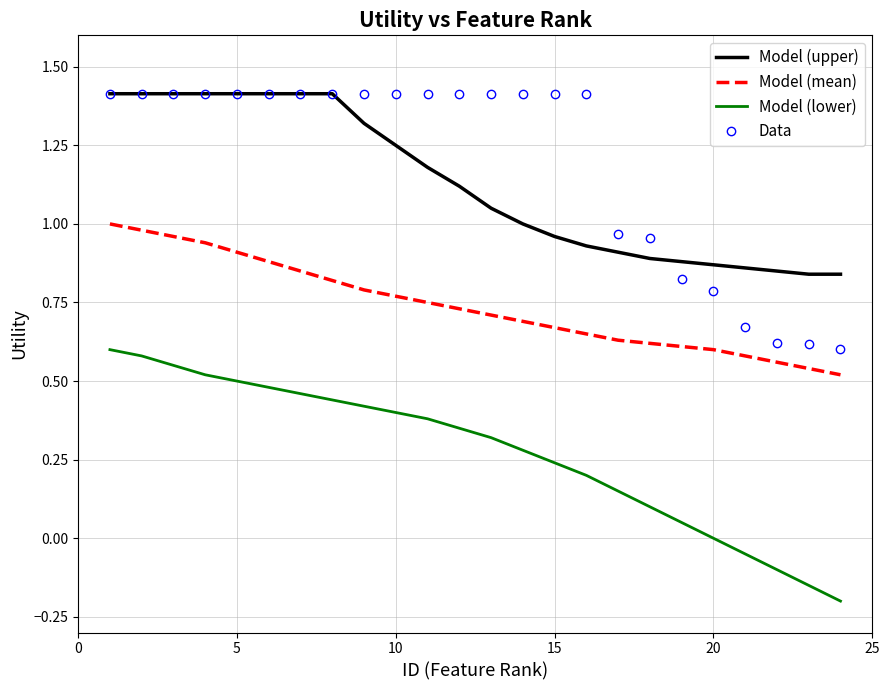

Which series has the largest range (max minus min)?

Data